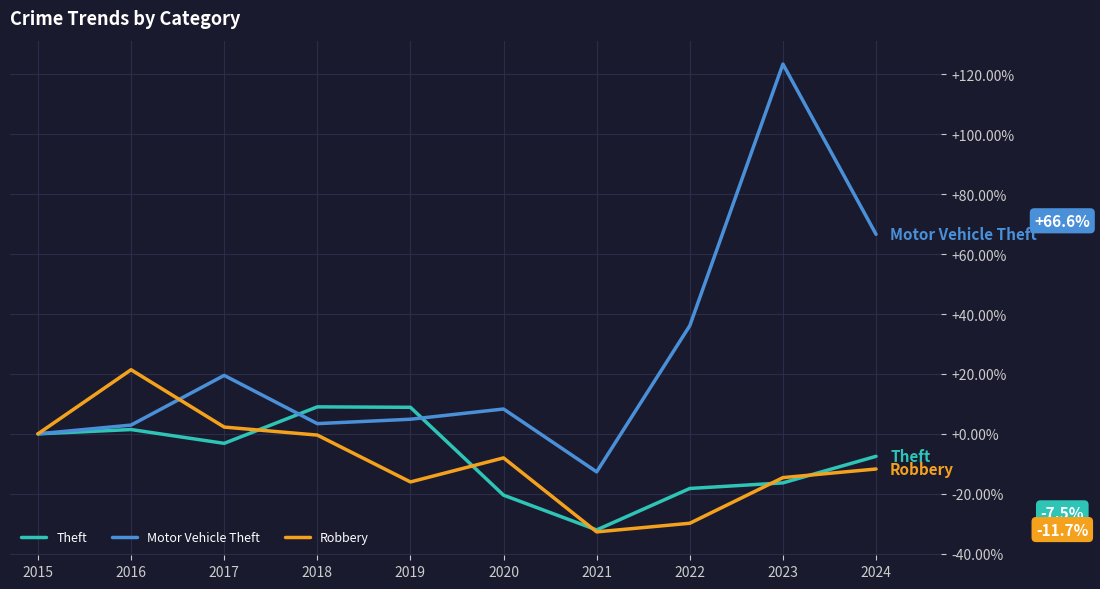

The value of Theft at 2015 is 0.0. True or false?

True